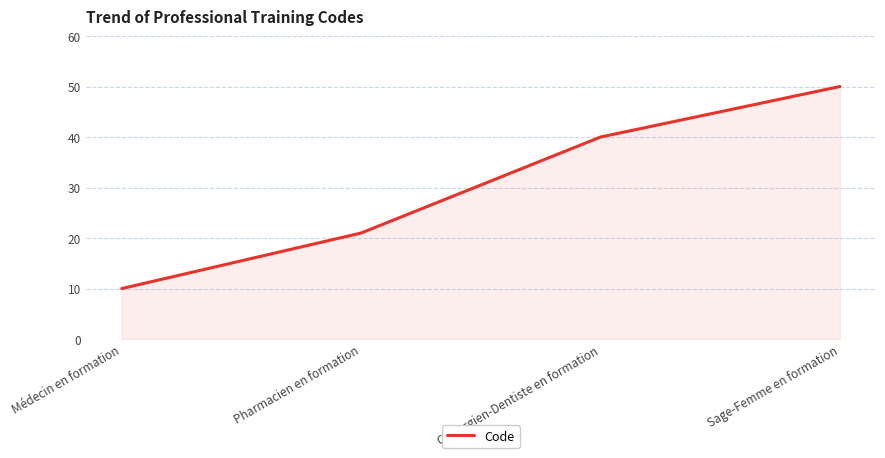

Rank the categories by value from highest to lowest.

Sage-Femme en formation, Chirurgien-Dentiste en formation, Pharmacien en formation, Médecin en formation